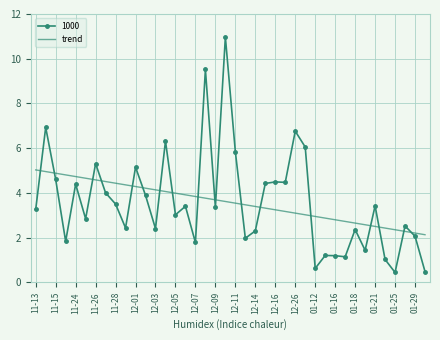

True or false: trend and 1000 intersect in this chart.

True